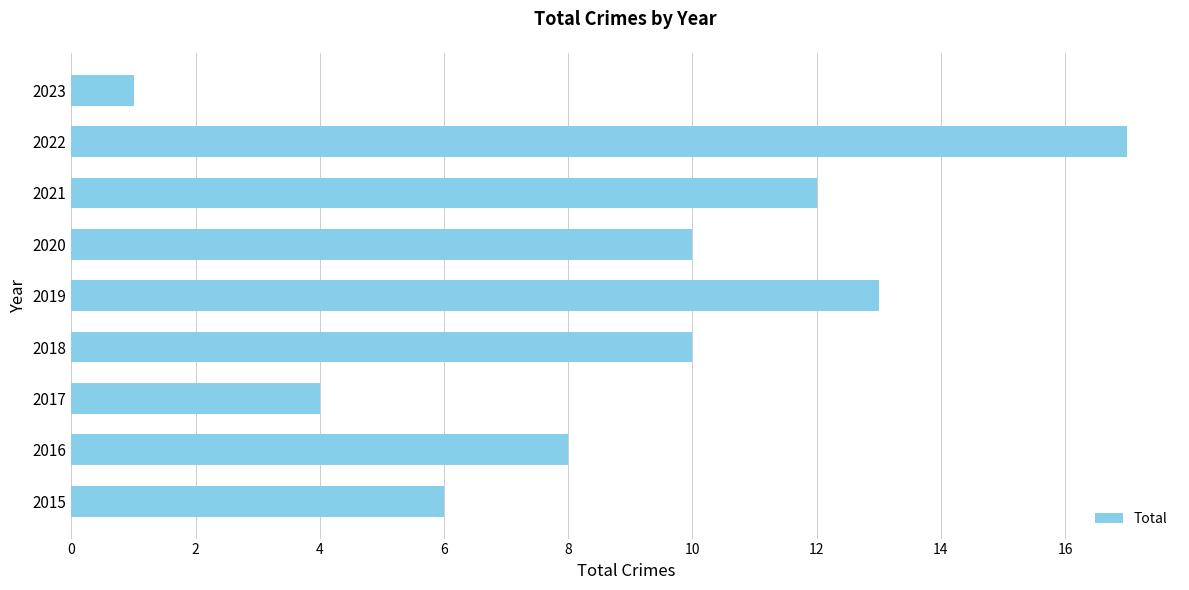

How many data points does each series have?

9